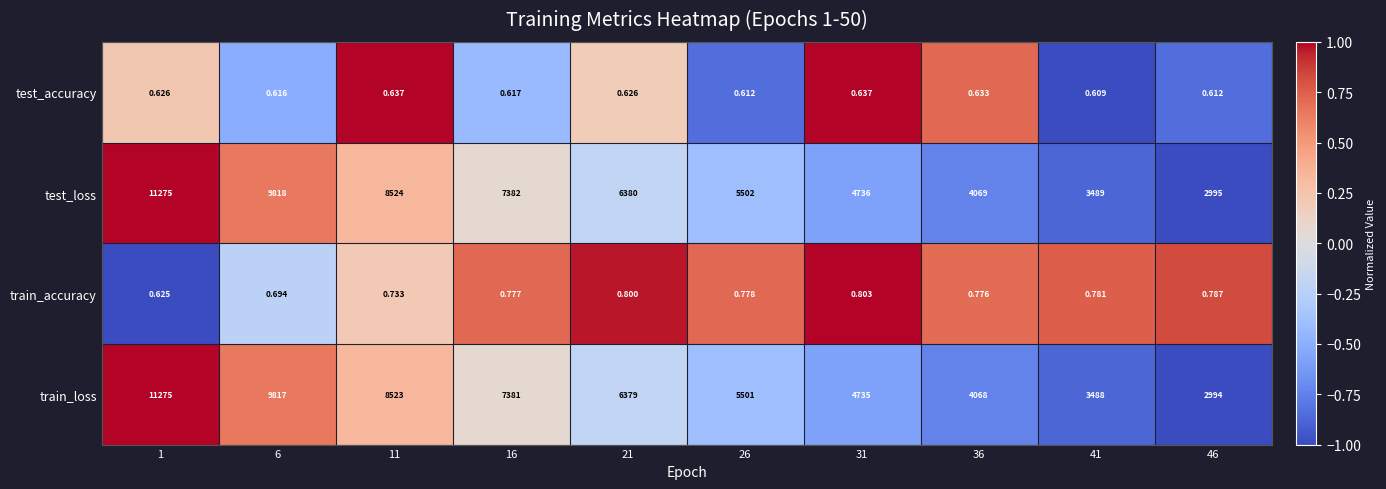

What is the total value across all series at 46?

5990.4